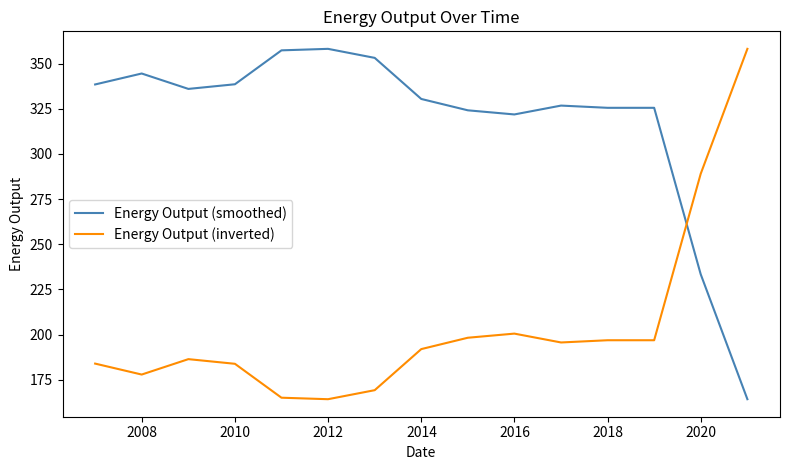

What is the difference between the maximum and minimum values in the Energy Output (smoothed) series?

194.0